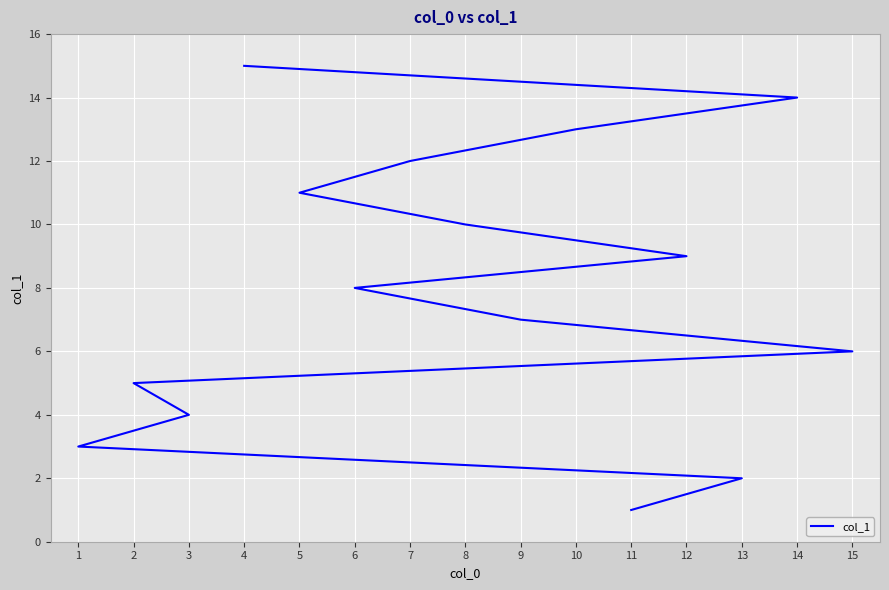

True or false: there are more than 0 points higher than both neighbors.

False